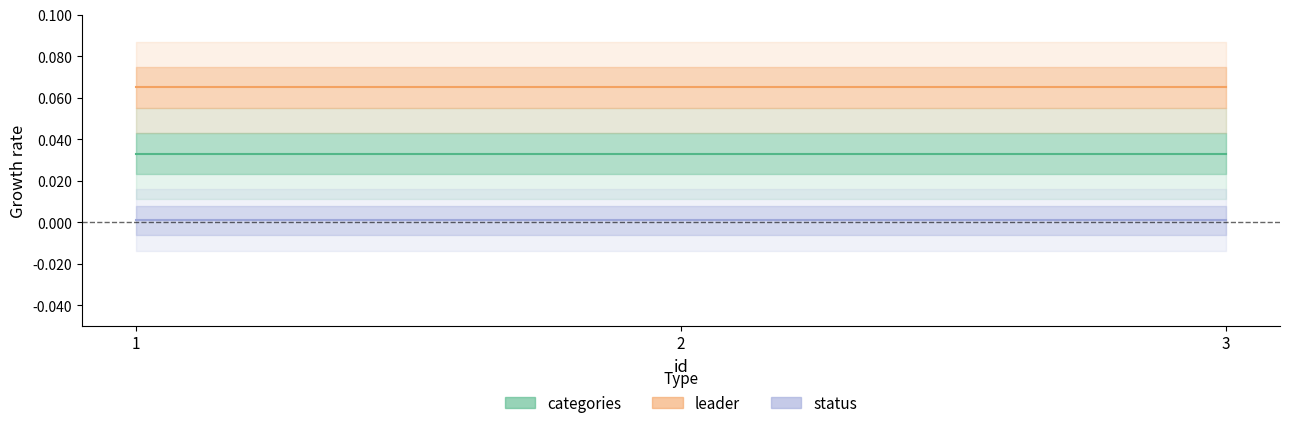

At 2, list the series in order from largest to smallest.

leader, categories, status